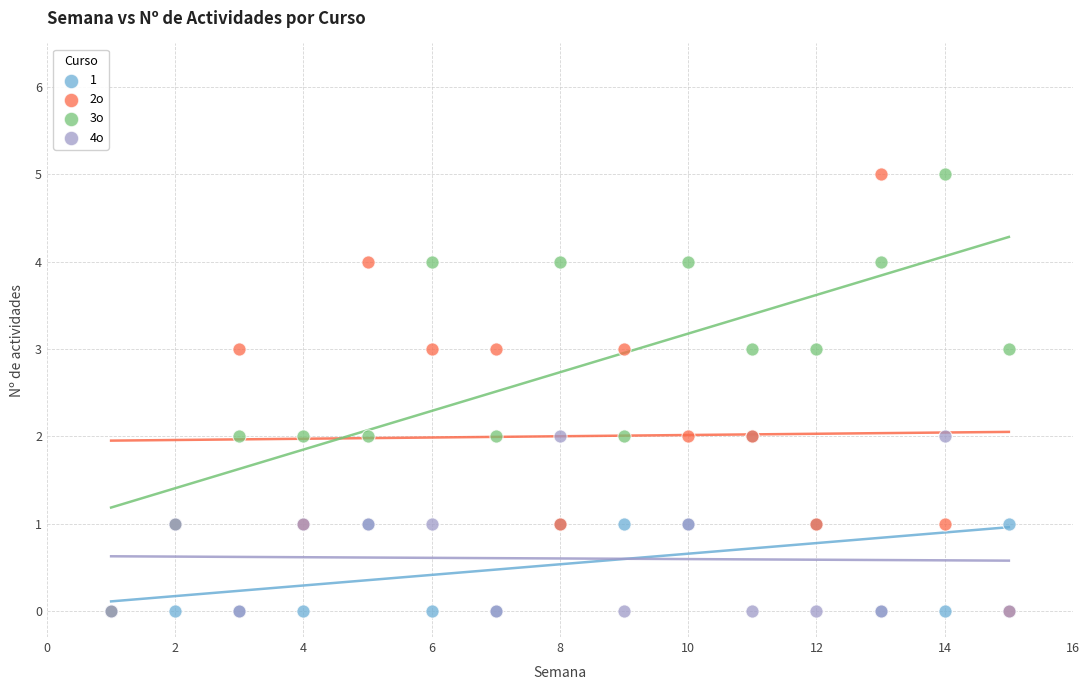

What are all the series names shown in the legend?

1, 2o, 3o, 4o